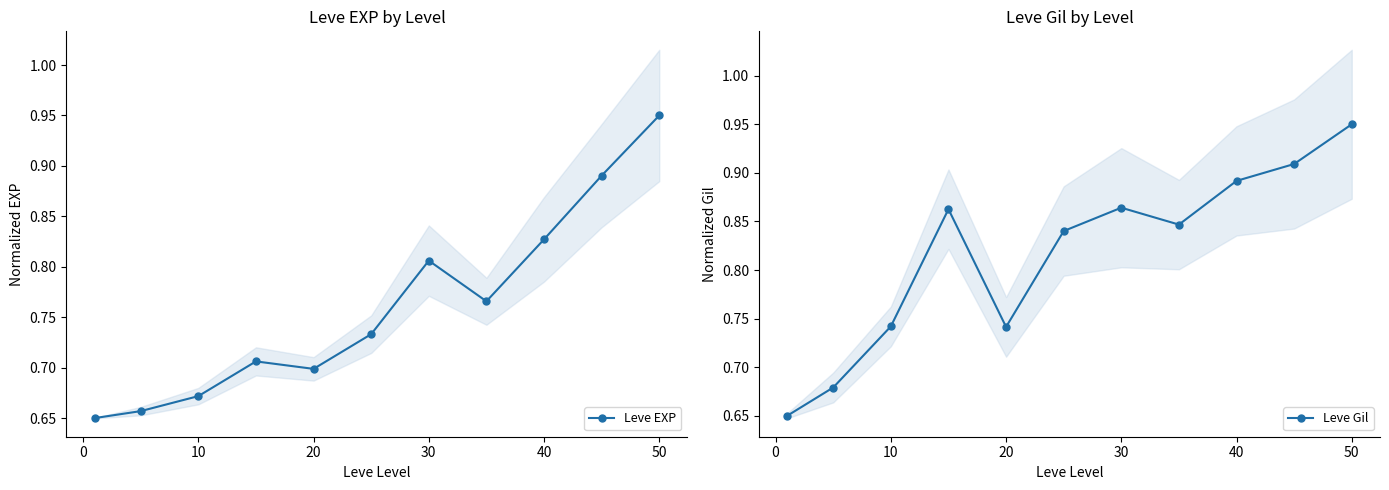

True or false: Leve EXP and Leve Gil intersect in this chart.

False